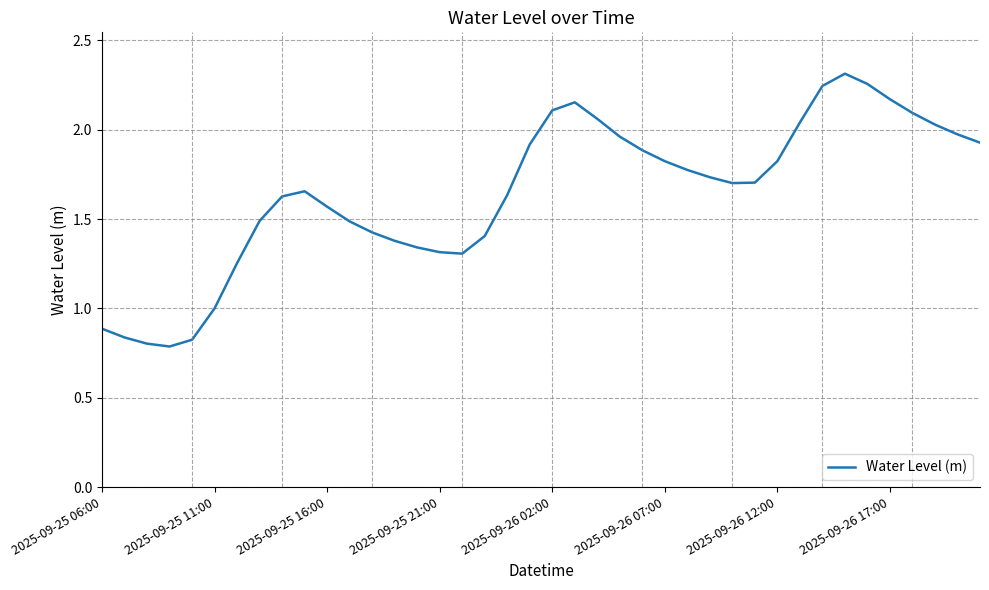

Does the chart display data point markers on the line(s)?

No